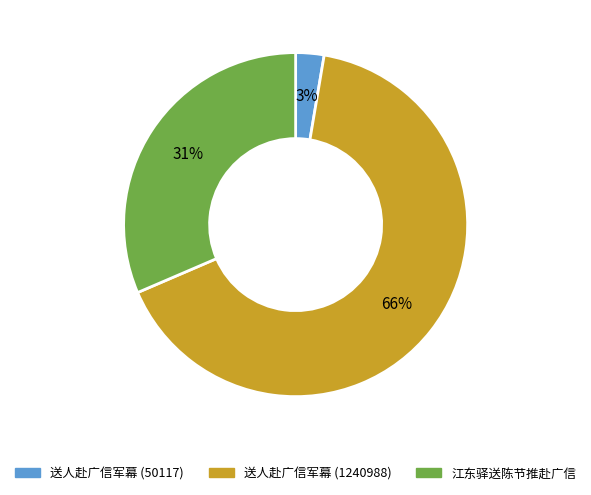

Which category has the biggest portion of the pie?

送人赴广信军幕 (1240988)